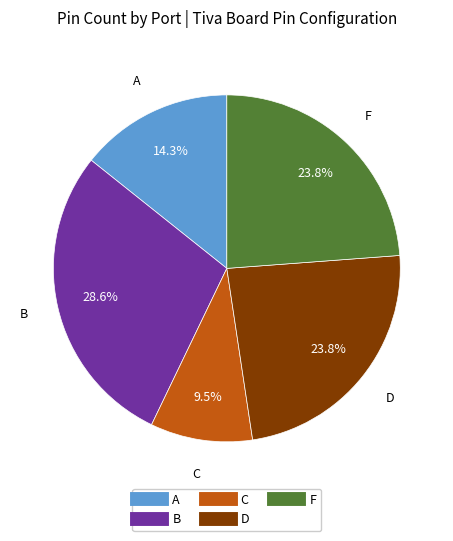

Count the number of slices in the pie.

5